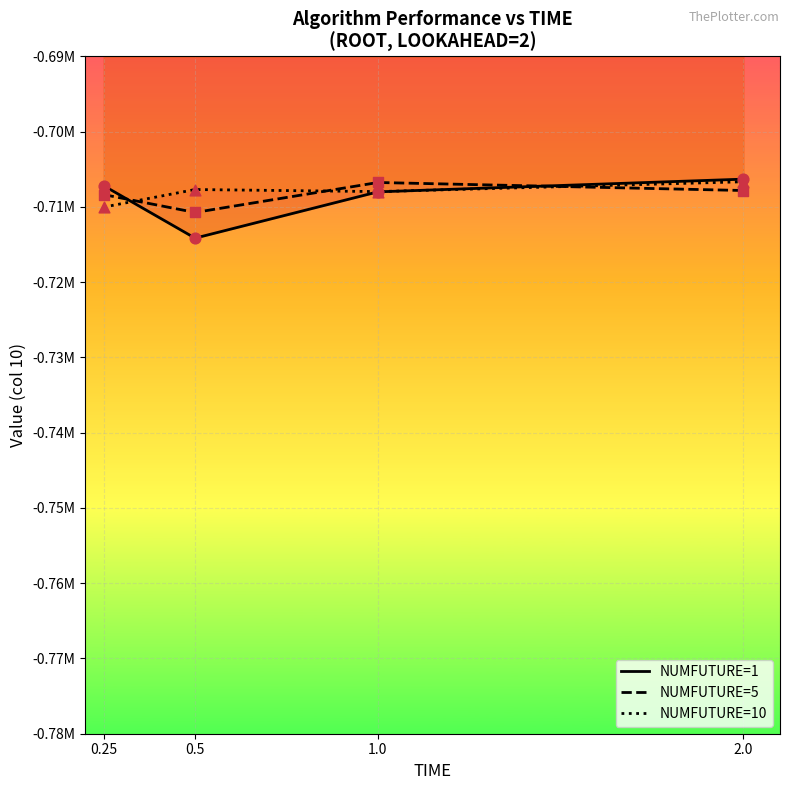

Which series contains the lowest Y value?

NUMFUTURE=1